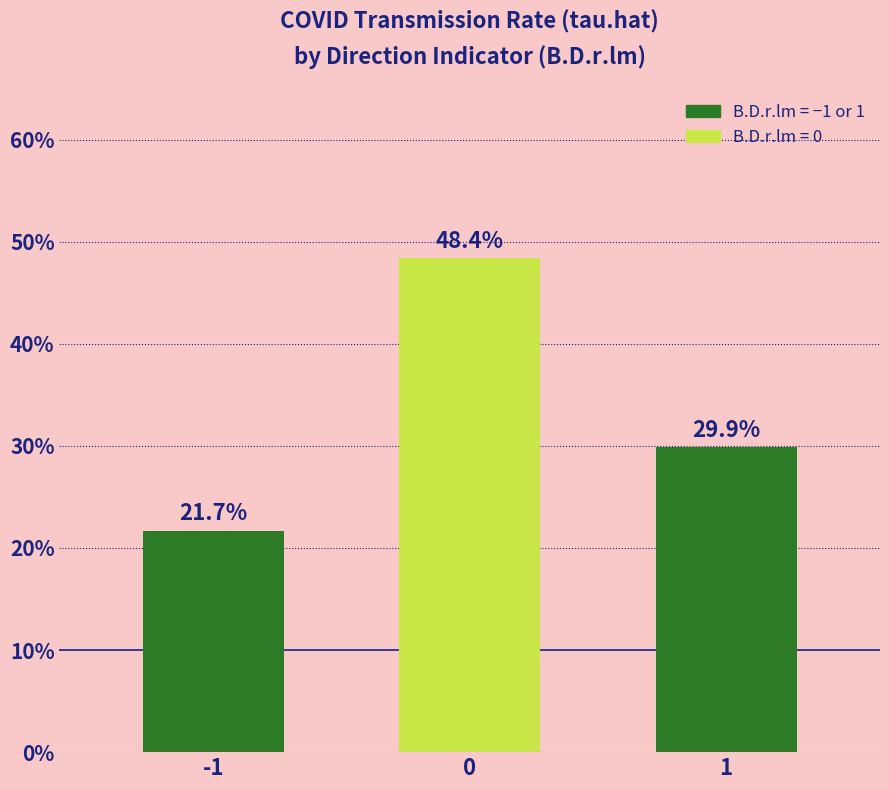

Reading left to right, transcribe all the data shown in this chart.

0.2	0.5	0.3